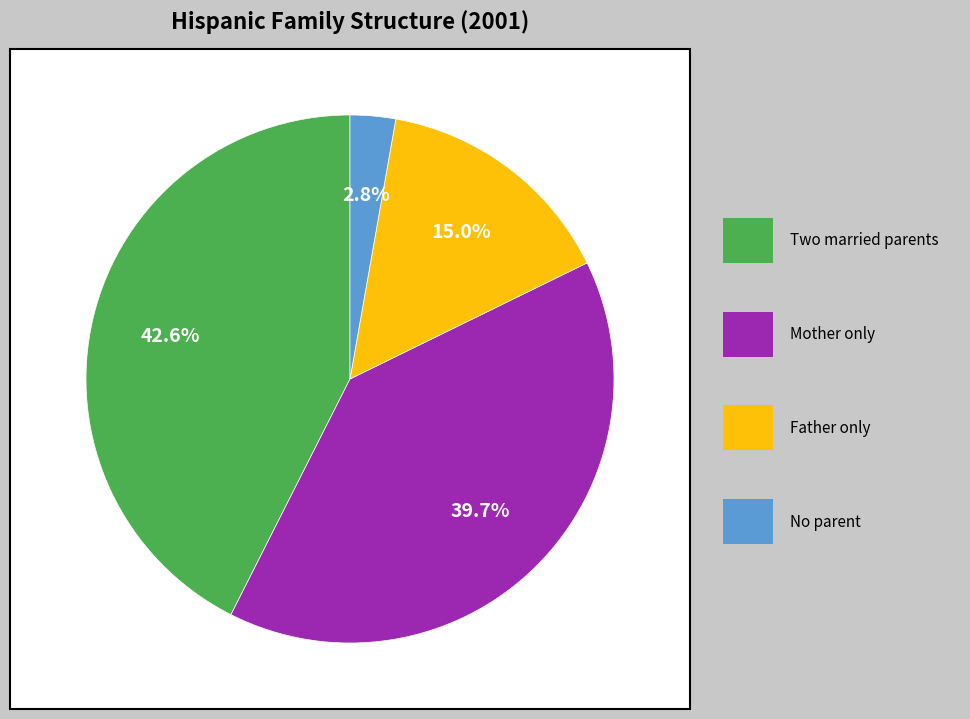

Does any single category account for the majority?

No